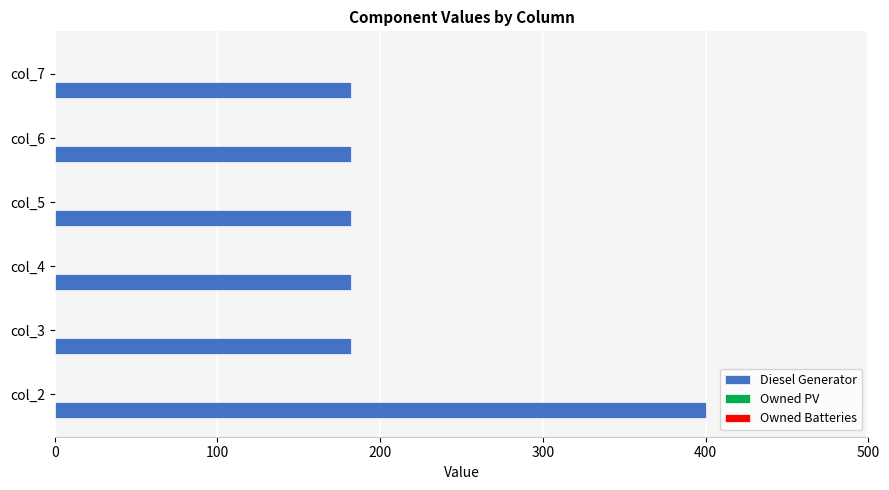

What is the ratio of the value at col_7 to the value at col_5?

1.0